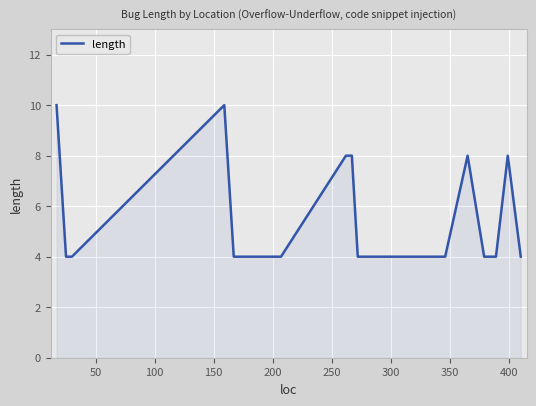

Reading left to right, extract all data points from this chart.

10	4	4	10	4	4	4	4	4	8	8	4	4	4	8	4	4	8	4